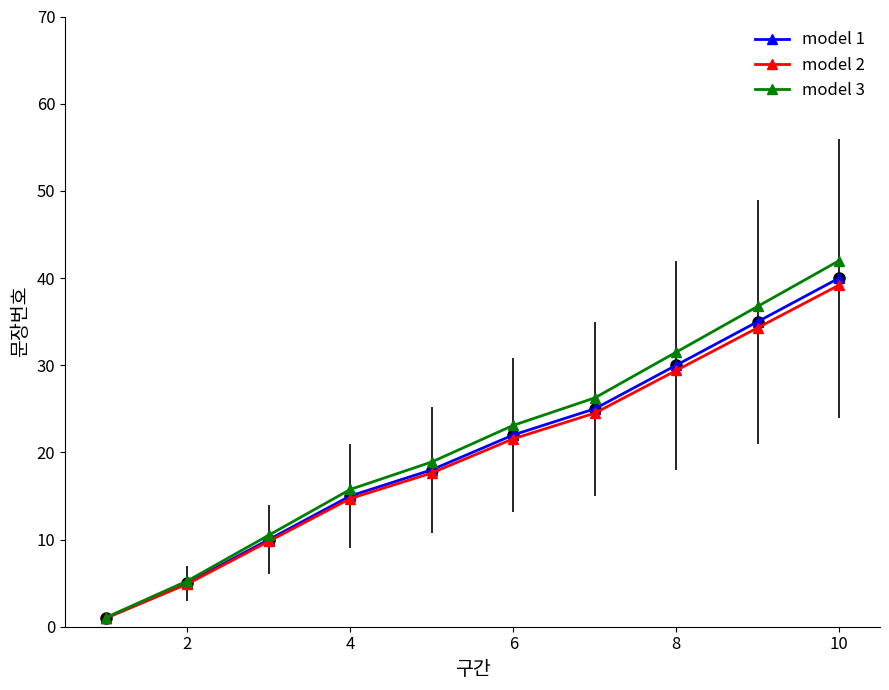

What are all the series names shown in the legend?

model 1, model 2, model 3